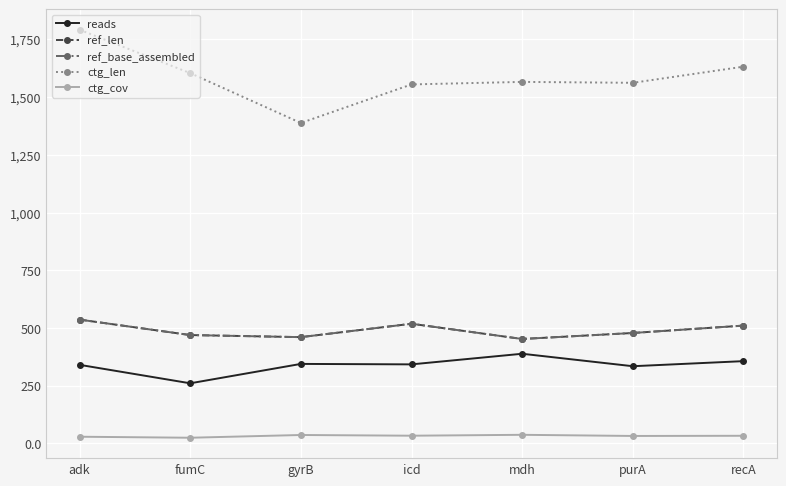

In ref_len, how many points are lower than both neighbors (excluding endpoints)?

2